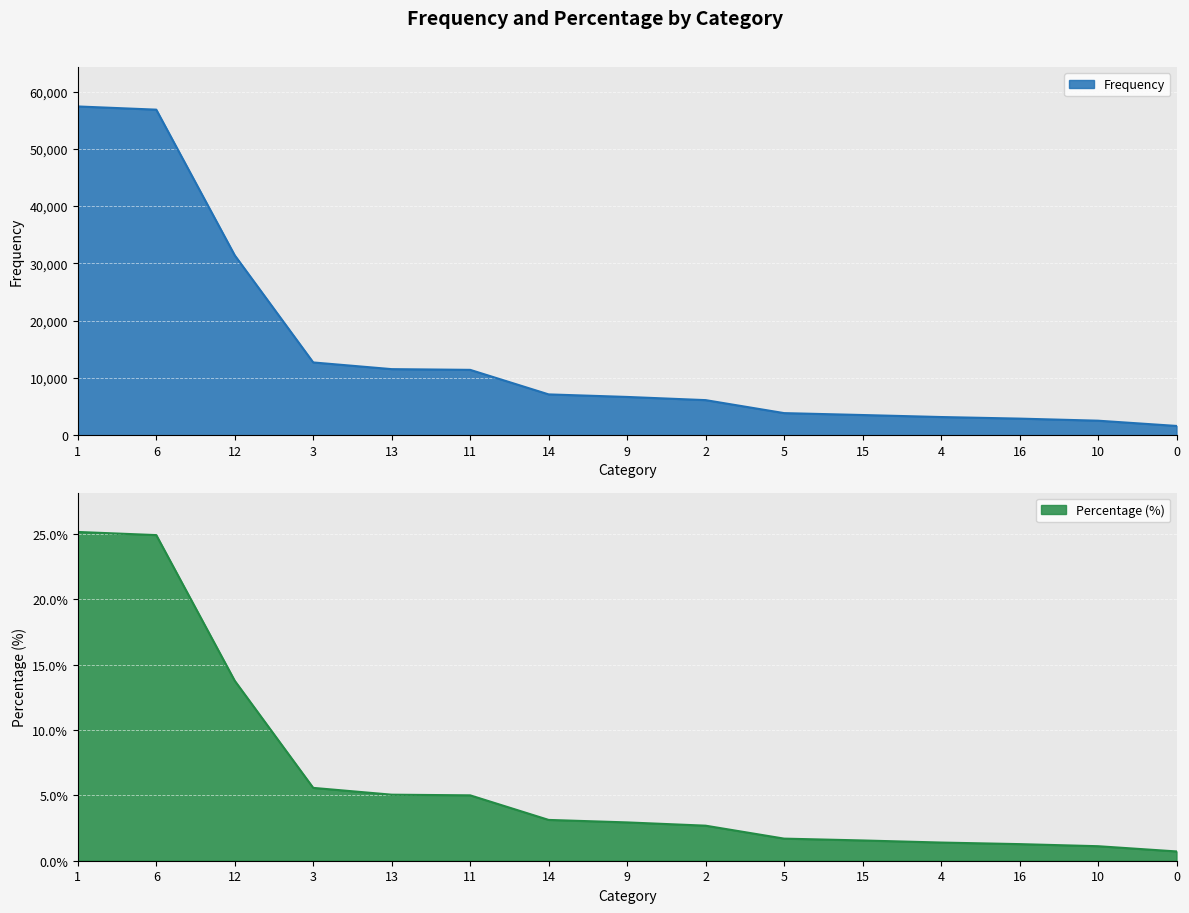

Reading left to right, transcribe all the data shown in this chart.

Frequency: 57393.0	56834.0	31403.0	12706.0	11537.0	11411.0	7128.0	6684.0	6127.0	3860.0	3527.0	3177.0	2900.0	2538.0	1622.0
Percentage (%): 25.1	24.9	13.8	5.6	5.0	5.0	3.1	2.9	2.7	1.7	1.6	1.4	1.3	1.1	0.7